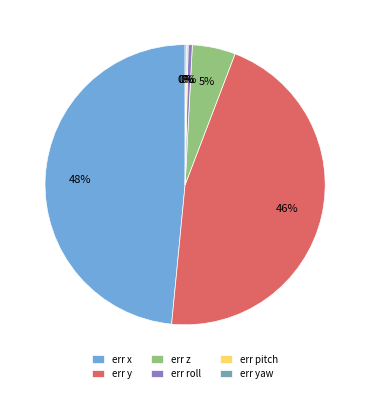

The err y slice represents 32% of the pie. True or false?

False